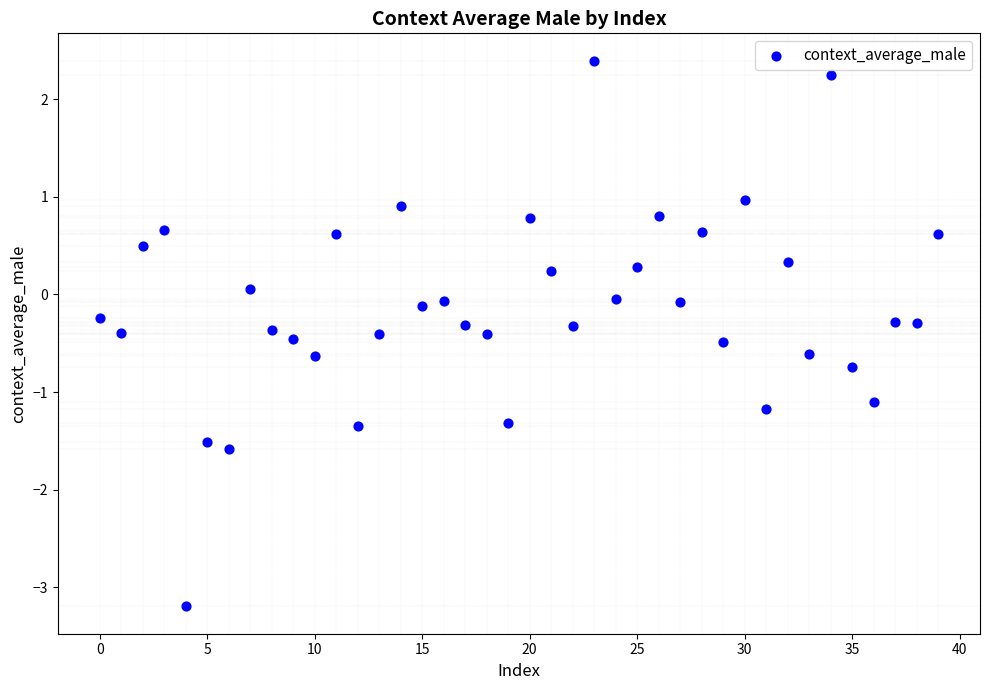

What is the range of Y values (max minus min)?

5.6